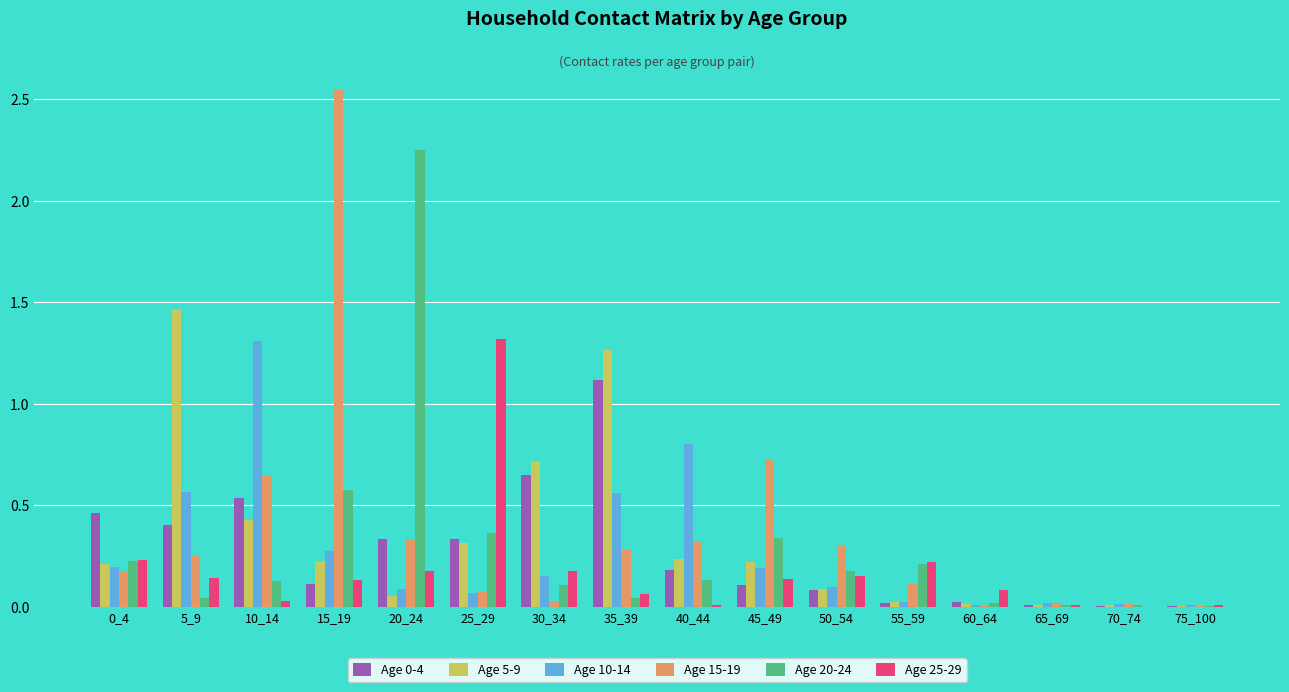

Is the value of Age 10-14 at 5_9 greater than the value of Age 20-24 at 40_44?

Yes